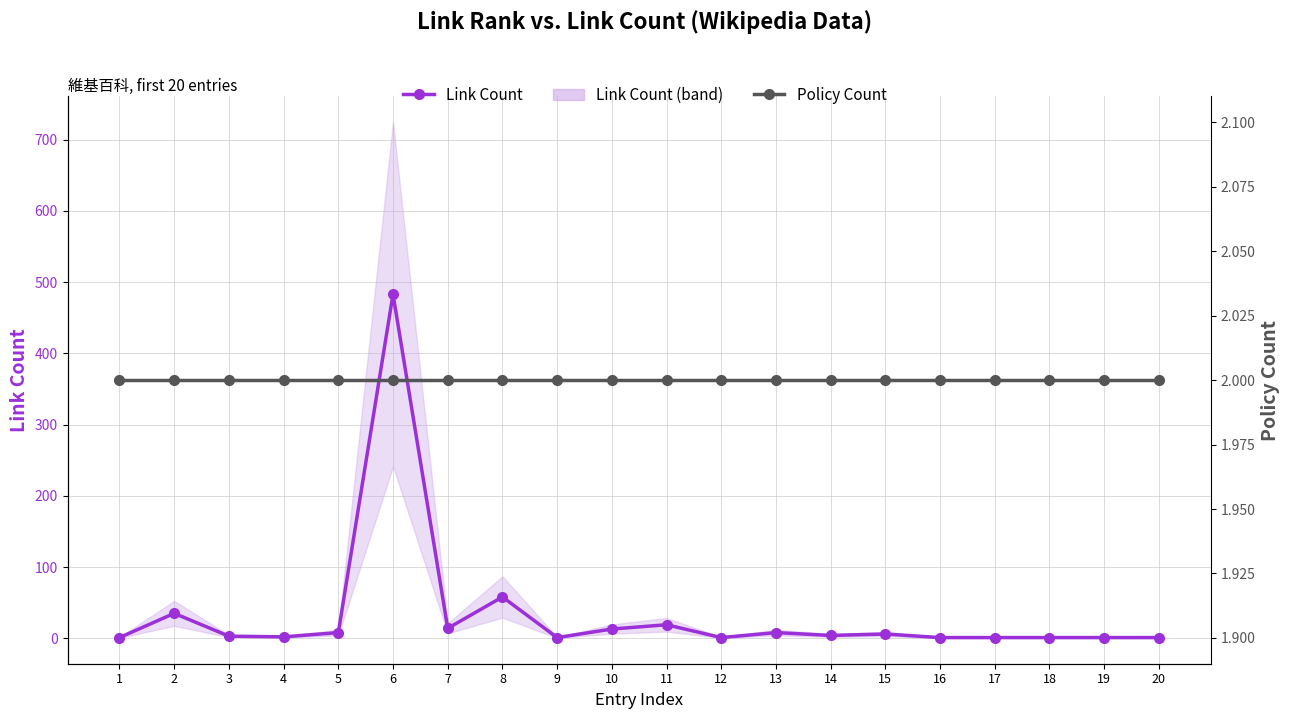

What is the sum of the Policy Count values at 14 and 15?

4